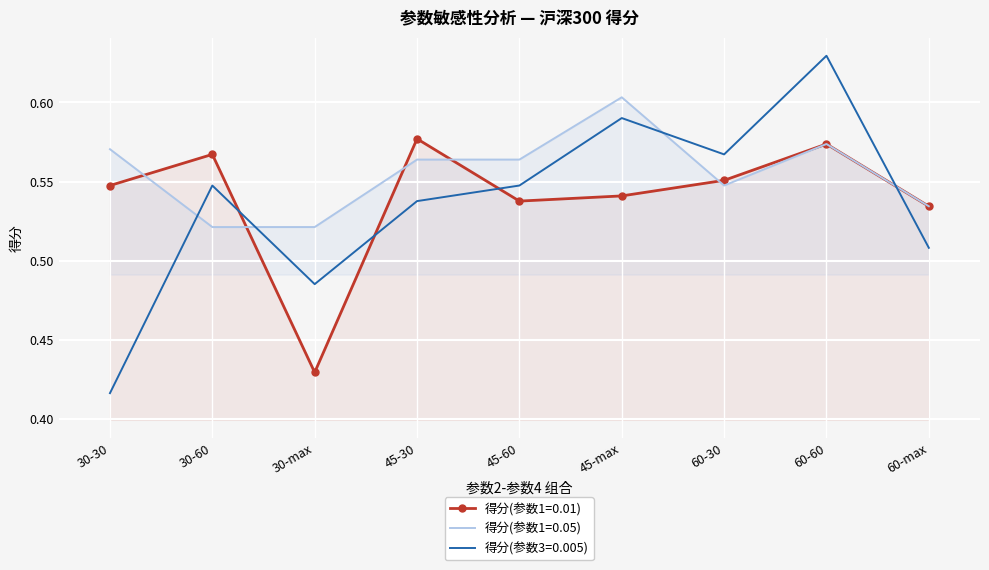

Rank the categories by 得分(参数3=0.005) value from highest to lowest.

60-60, 45-max, 60-30, 30-60, 45-60, 45-30, 60-max, 30-max, 30-30